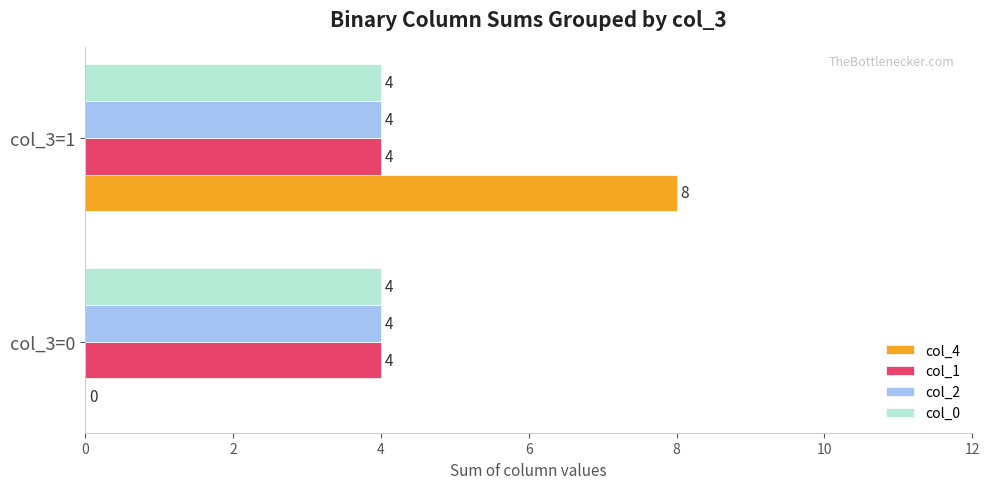

The value of col_1 at col_3=0 is 5. True or false?

False